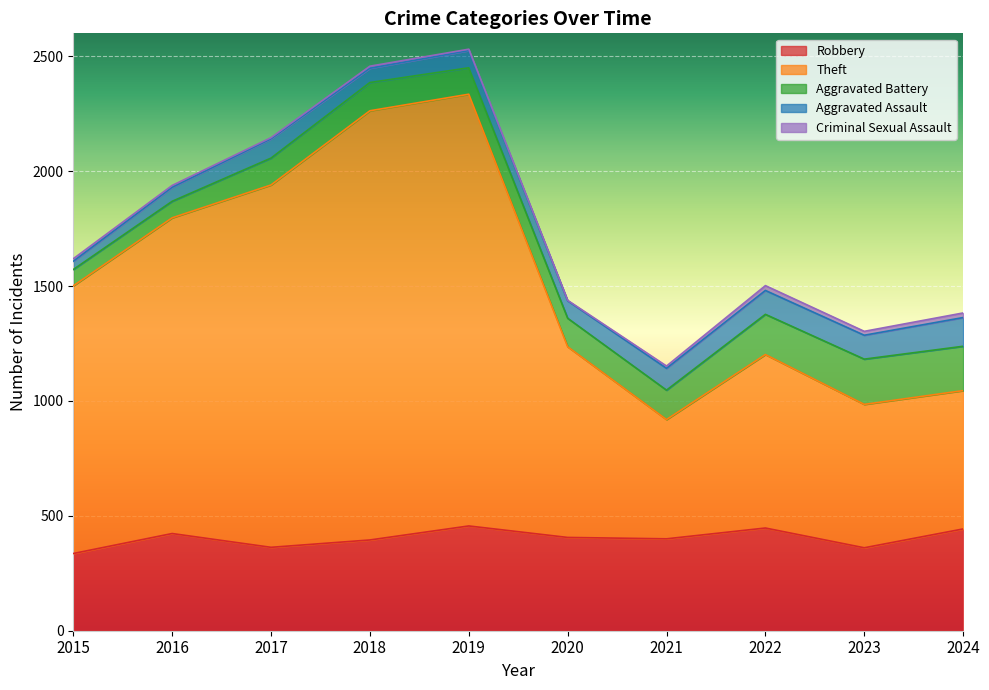

True or false: Theft and Robbery intersect in this chart.

False